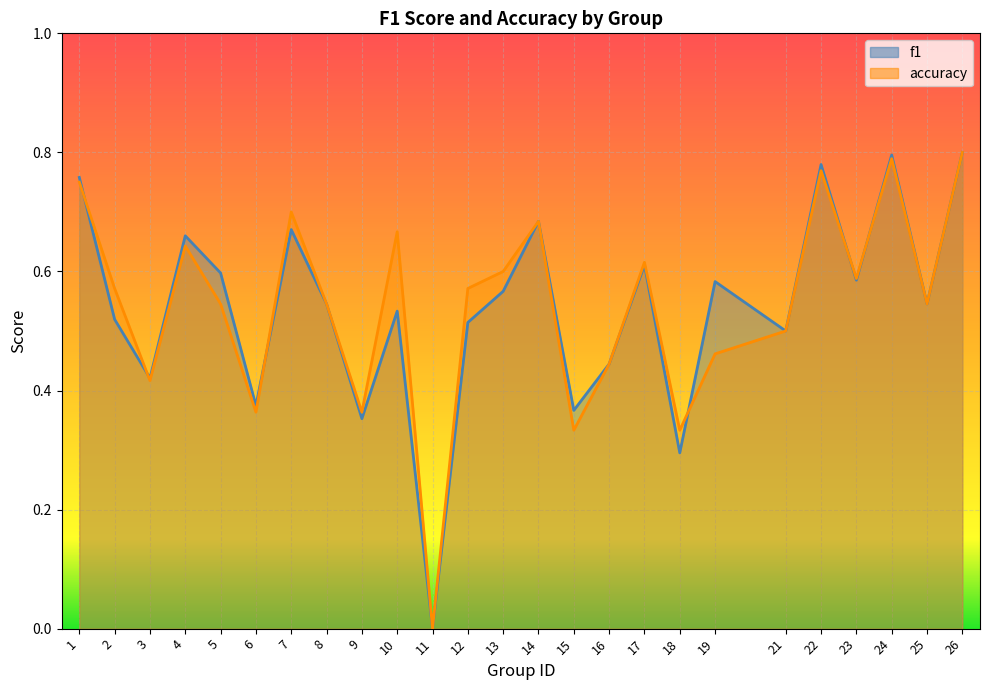

Which category has the lowest value across all series?

11